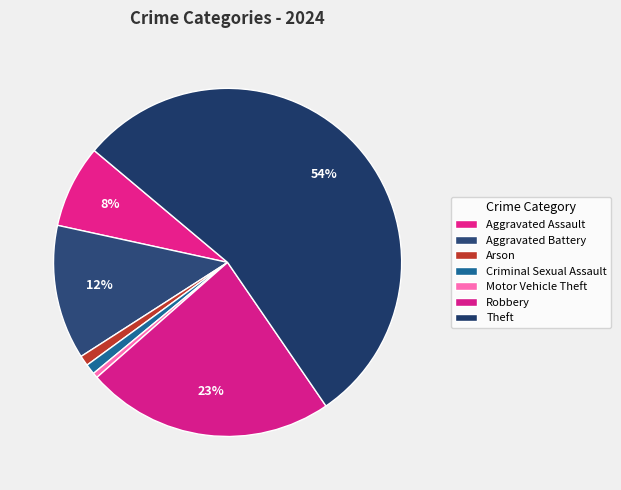

How many segments does this pie chart have?

7